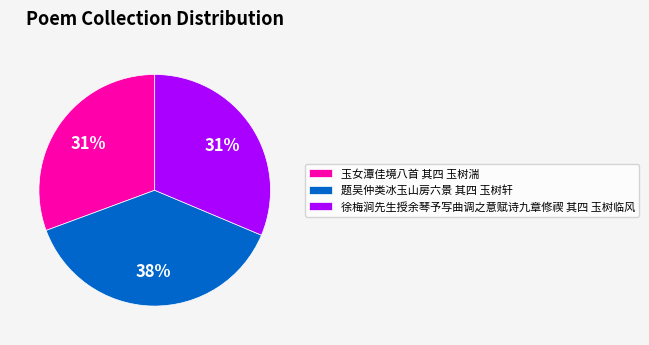

Do 玉女潭佳境八首 其四 玉树湍 and 题吴仲类冰玉山房六景 其四 玉树轩 together represent more than half of the pie?

Yes